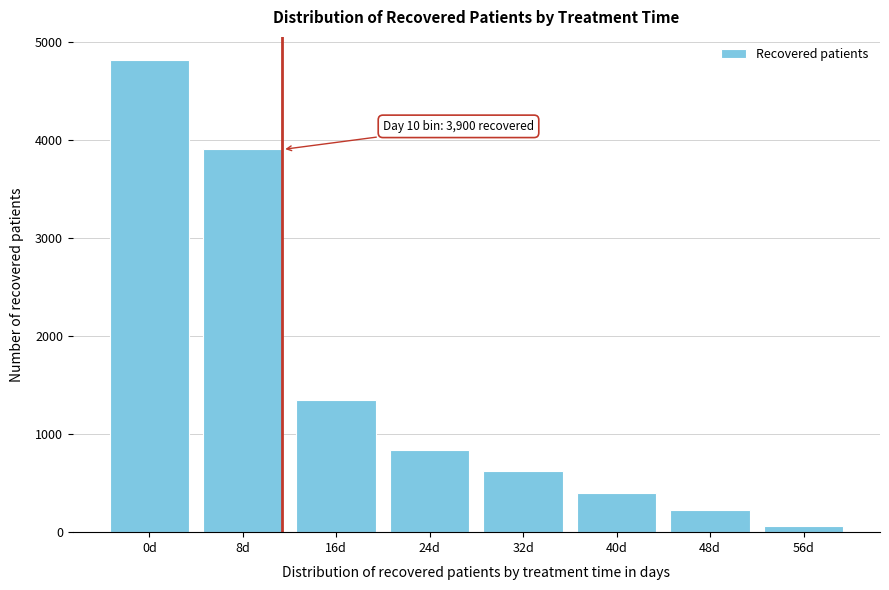

Reading right to left, what are all the values shown in this chart?

56d=63	48d=230	40d=400	32d=627	24d=840	16d=1348	8d=3900	0d=4807